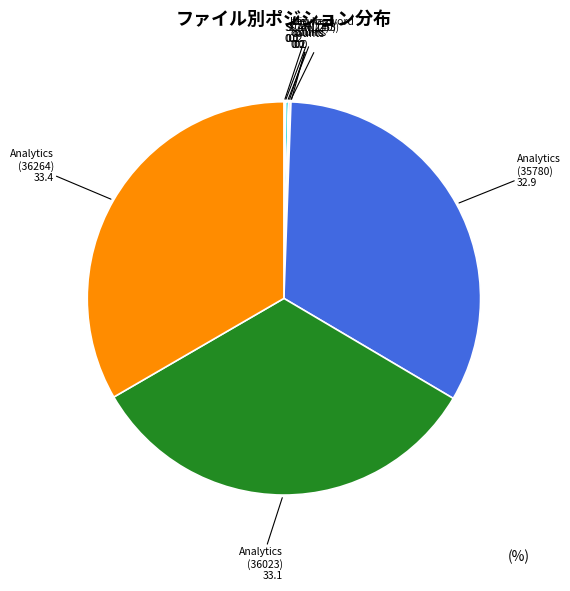

True or false: Analytics (35780) accounts for 41% of the total.

False